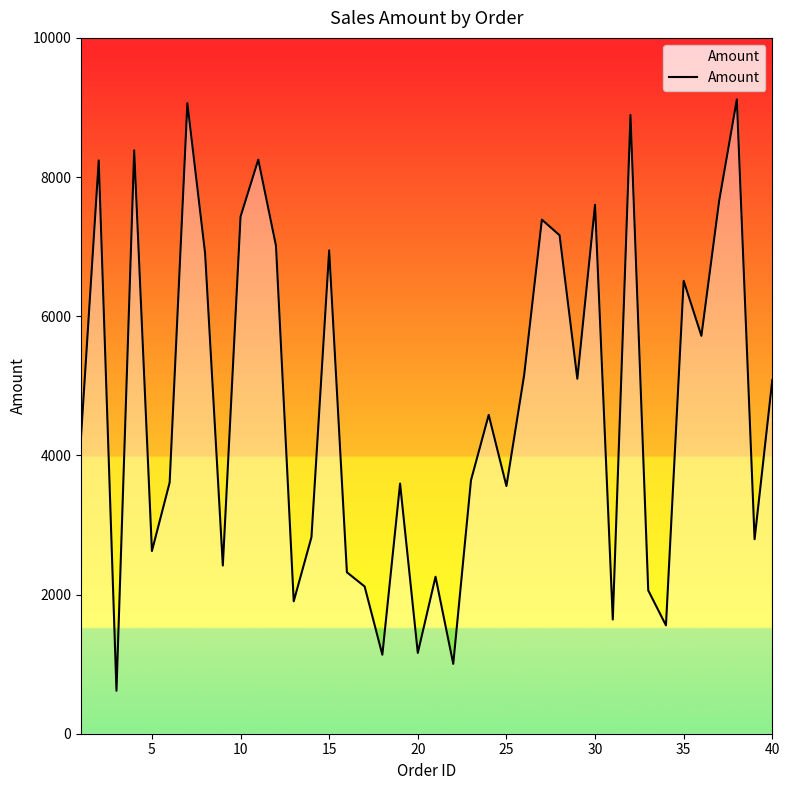

What is the difference between the maximum and minimum values?

8499